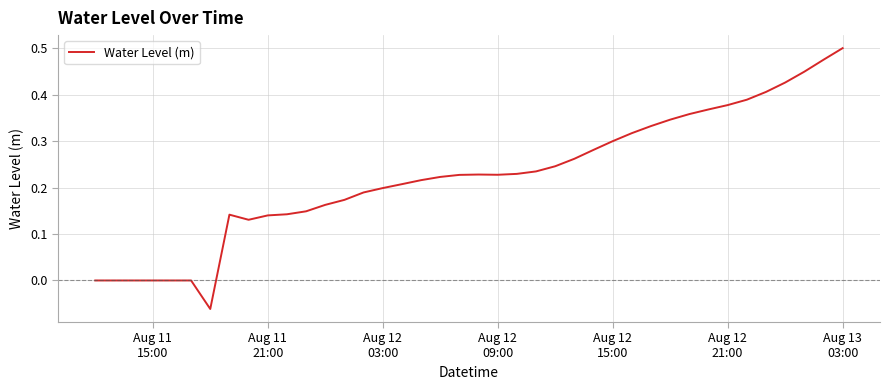

What is the difference between the maximum and minimum values?

0.6